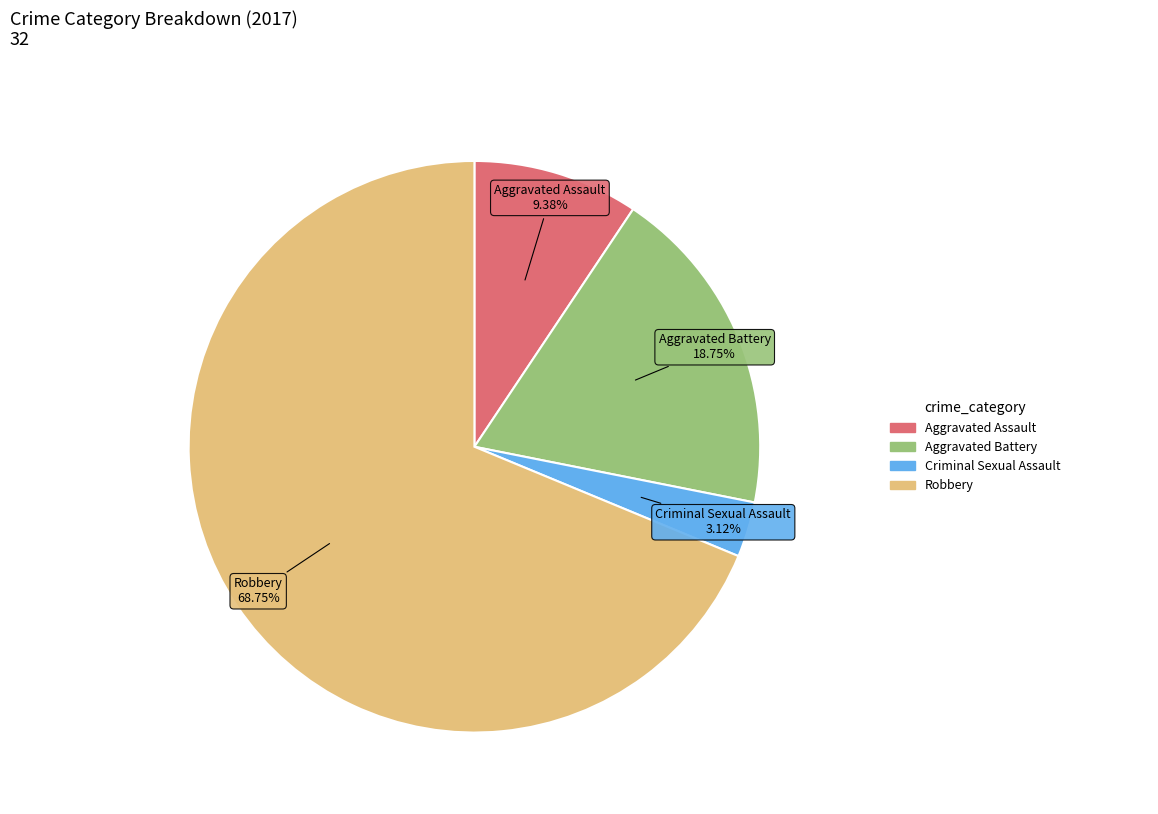

Is it true that Aggravated Assault is 1% of the pie?

False